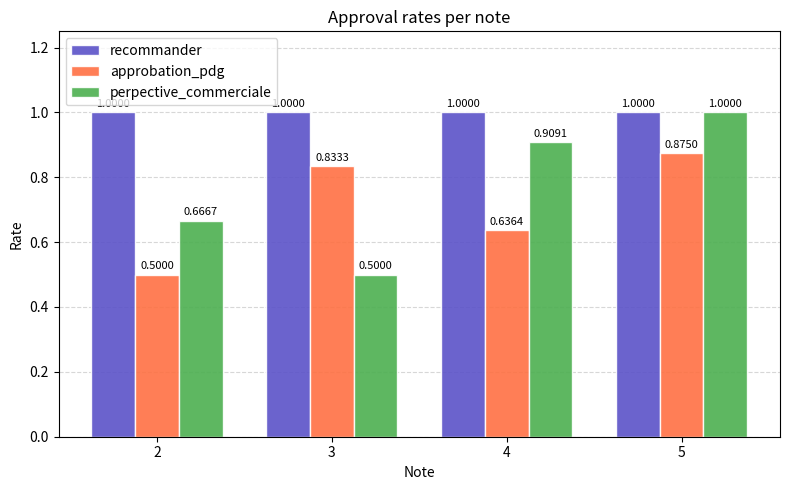

What is the sum of the perpective_commerciale values at 4 and 2?

1.6